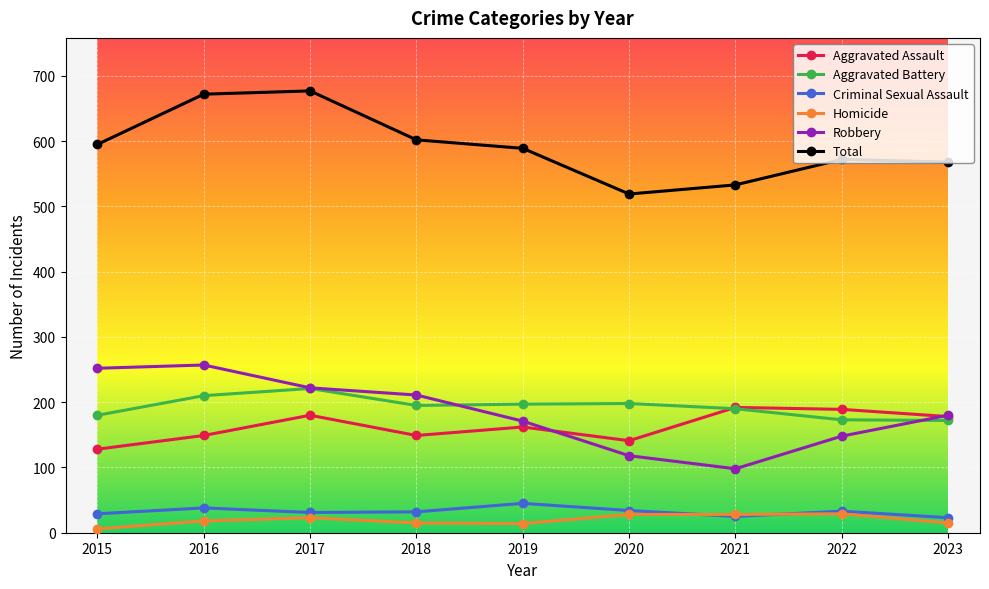

What is the value of the Aggravated Assault point at the 1st from the left?

128